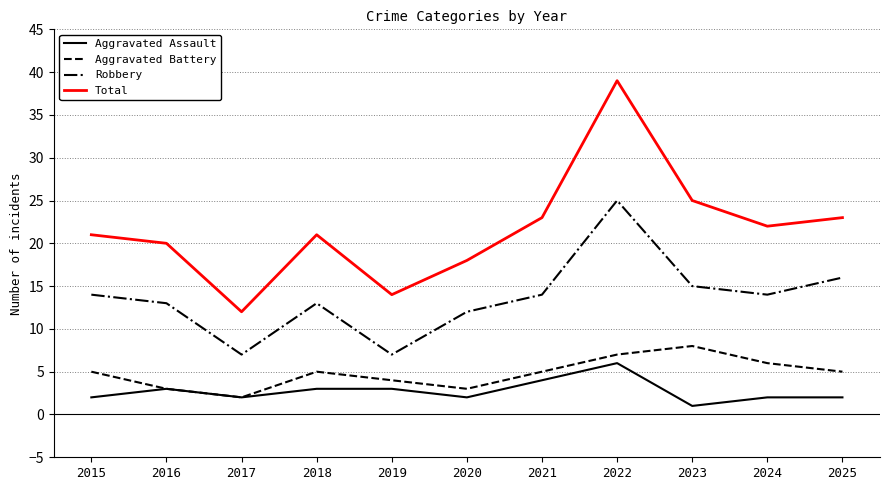

What is the difference between the highest and lowest values at 2020?

16